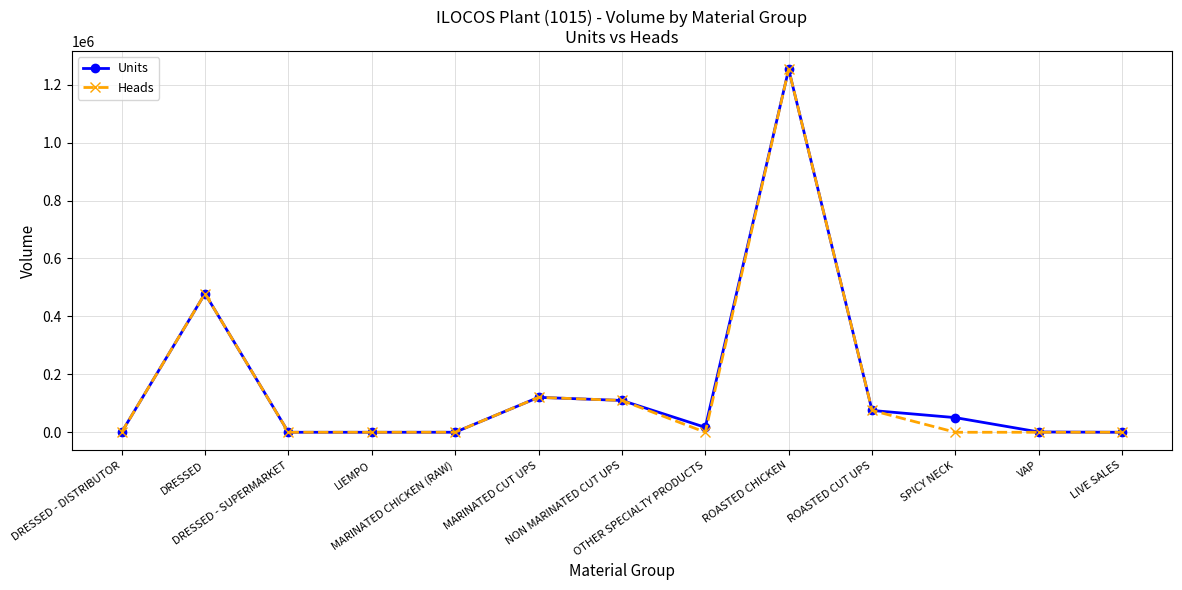

What is the maximum value for Units?

1253001